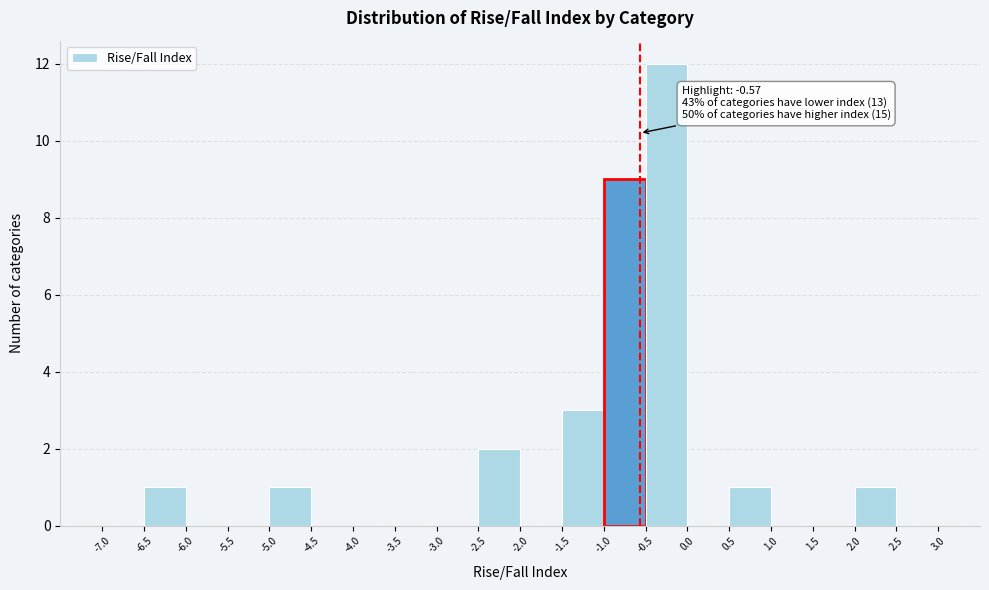

Which range on the x-axis has the tallest bar?

-0.5 to 0.0